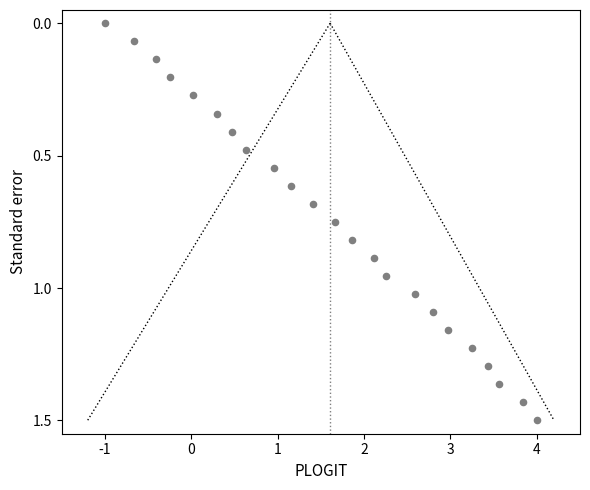

What is the range of Y values (max minus min)?

1.5